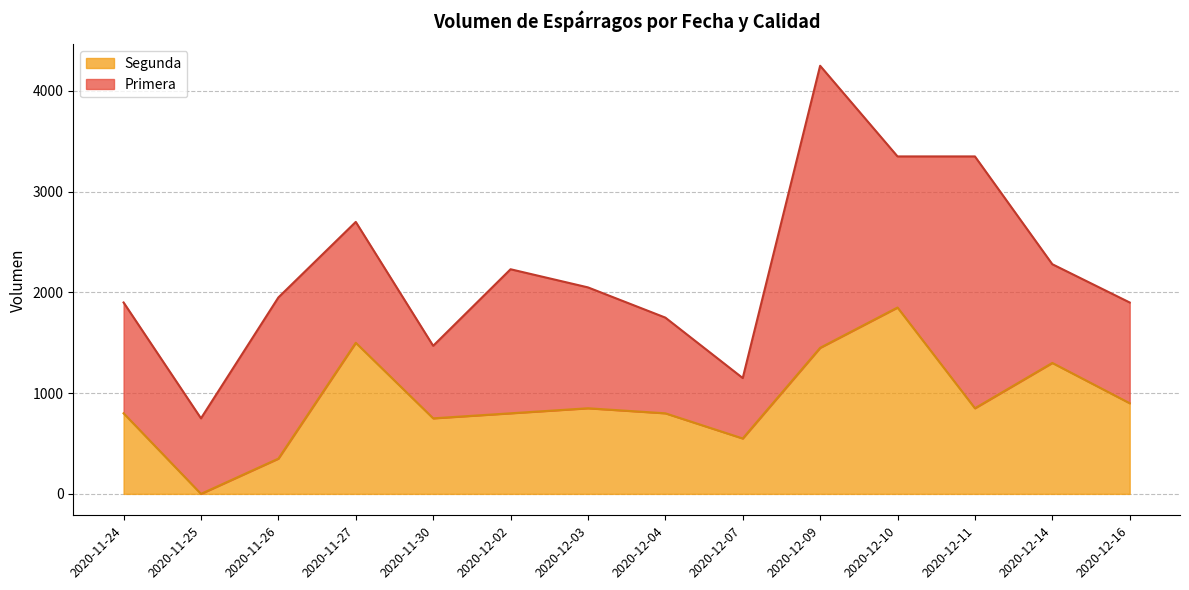

Is the value of Segunda at 2020-12-09 greater than the value of Primera at 2020-12-07?

Yes